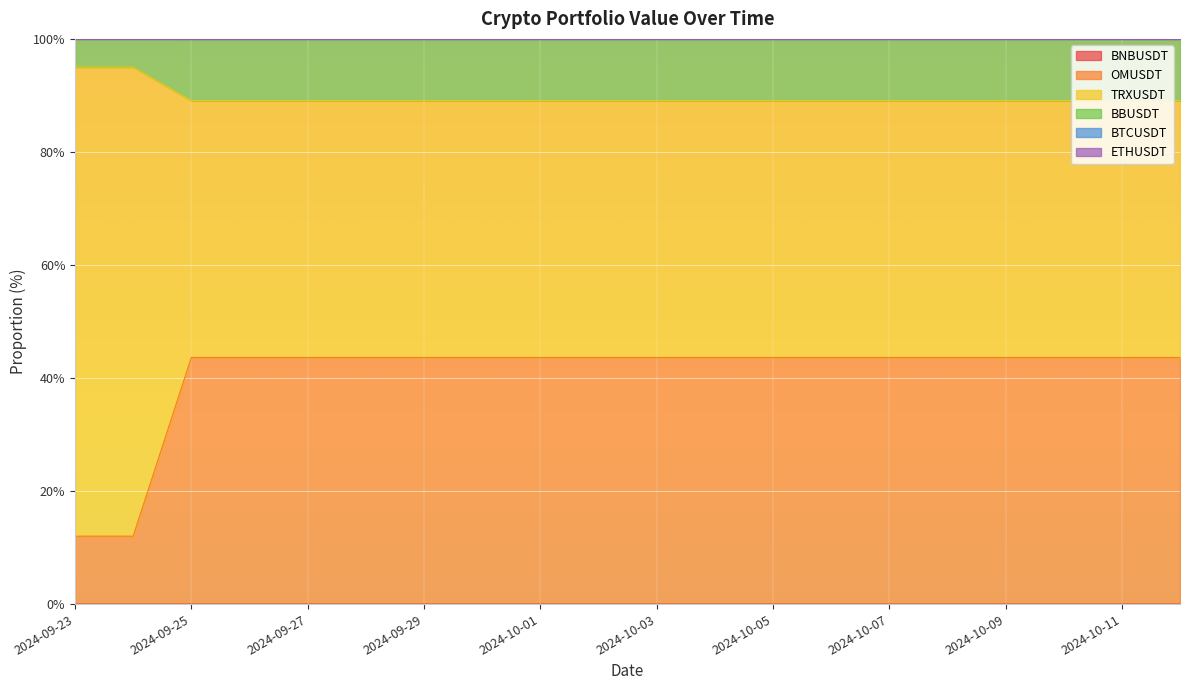

True or false: TRXUSDT and BNBUSDT intersect in this chart.

False